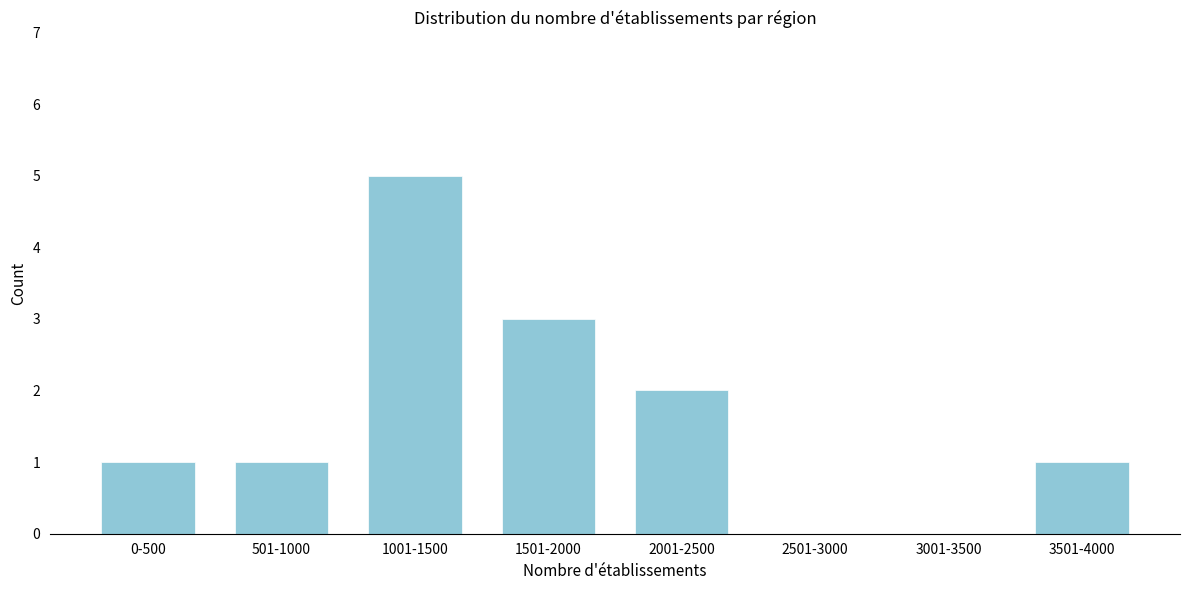

Reading right to left, extract all data points from this chart.

3501-4000=1	3001-3500=0	2501-3000=0	2001-2500=2	1501-2000=3	1001-1500=5	501-1000=1	0-500=1